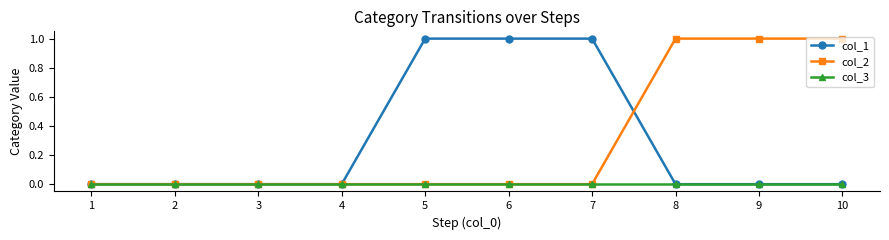

After their last crossing, which series has the higher values: col_1 or col_2?

col_2